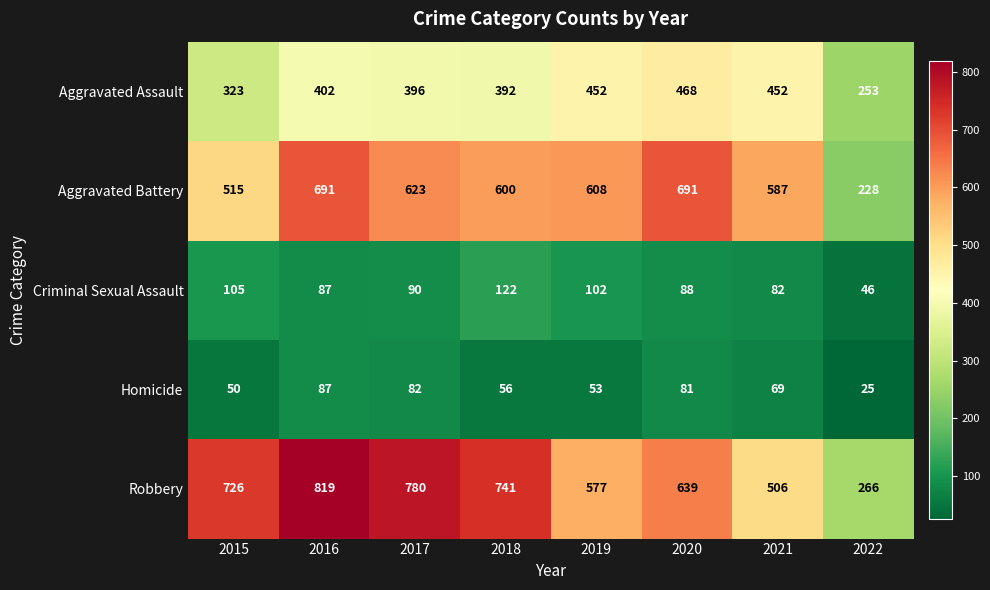

What is the difference between the highest and lowest values at 2016?

732